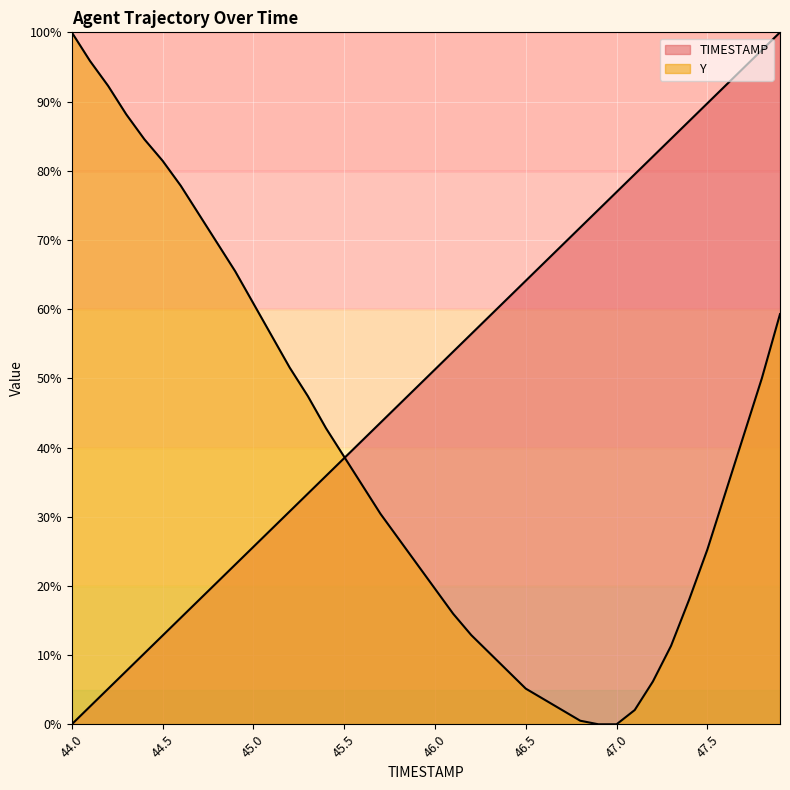

How many times do Y and TIMESTAMP cross each other?

1